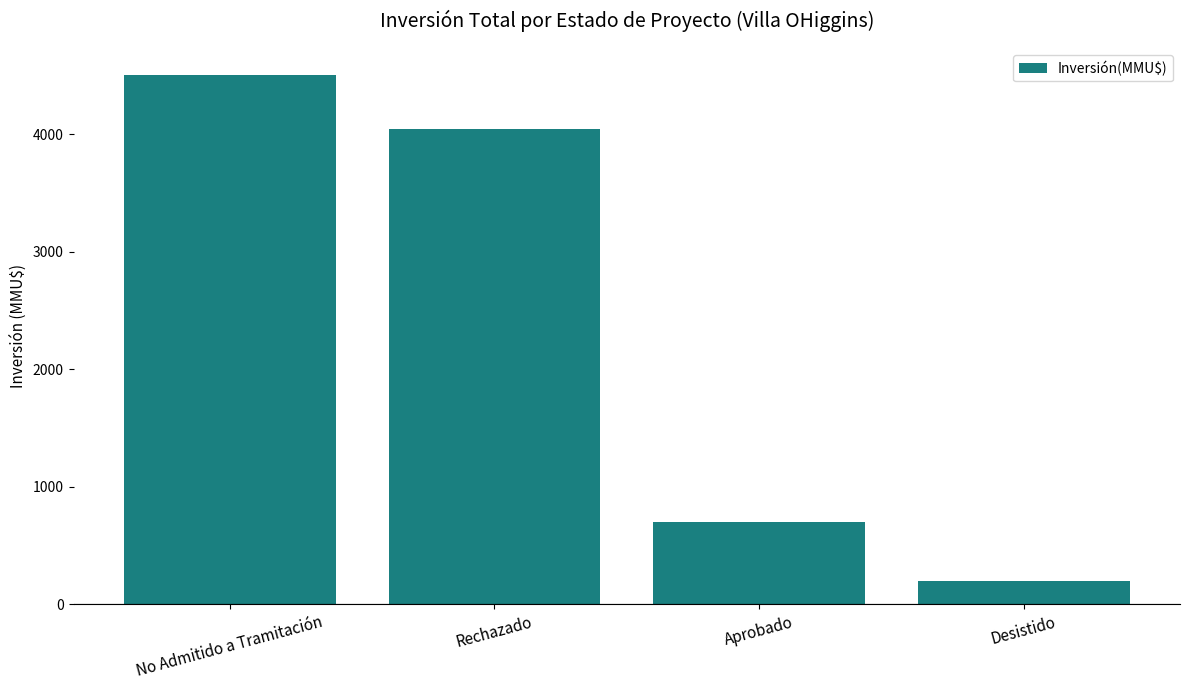

Rank the categories by value from lowest to highest.

Desistido, Aprobado, Rechazado, No Admitido a Tramitación